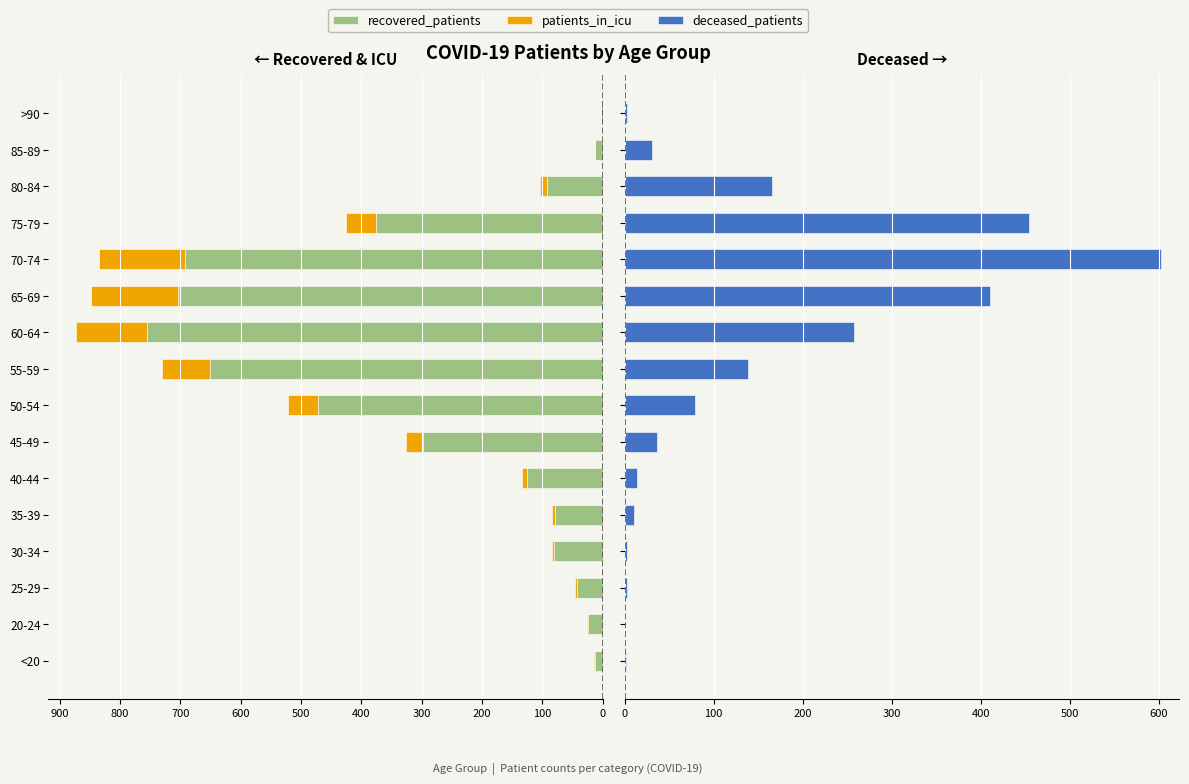

What are all the series names shown in the legend?

recovered_patients, patients_in_icu, deceased_patients